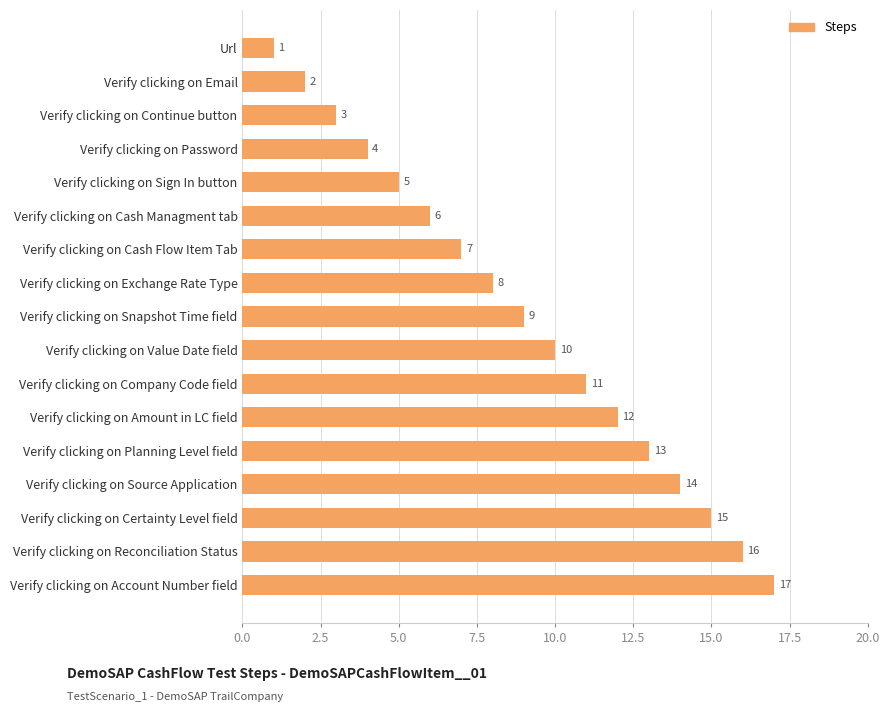

How many values are below 9?

8